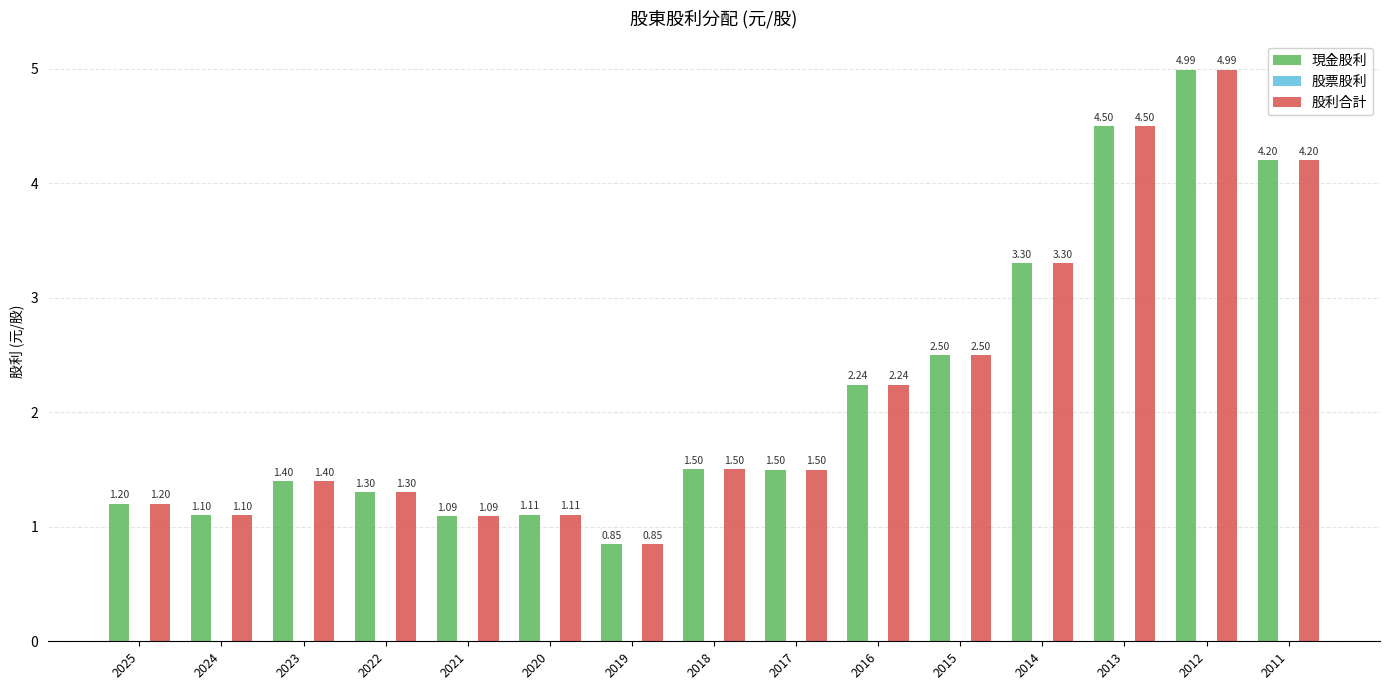

True or false: 現金股利 has a value of 2.3 at 2017.

False